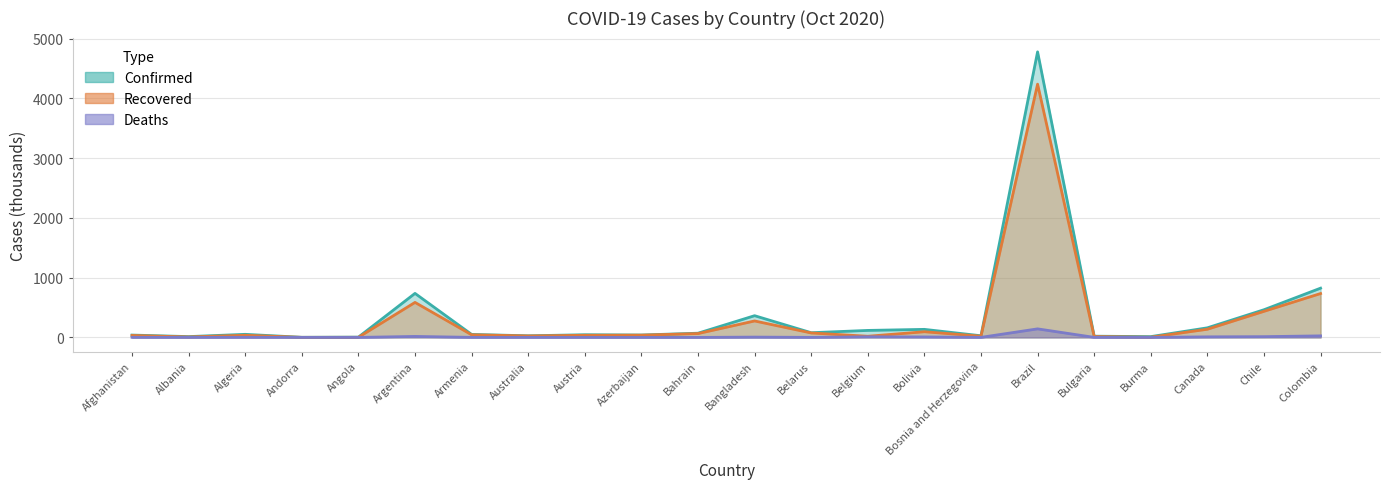

How many data points does each series have?

22